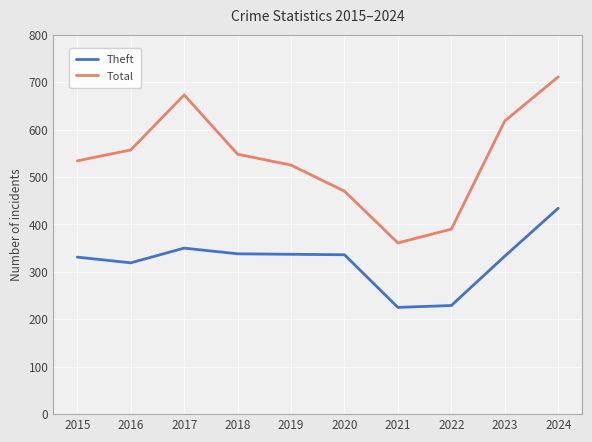

What is the value of the Theft point at the 4th from the left?

338